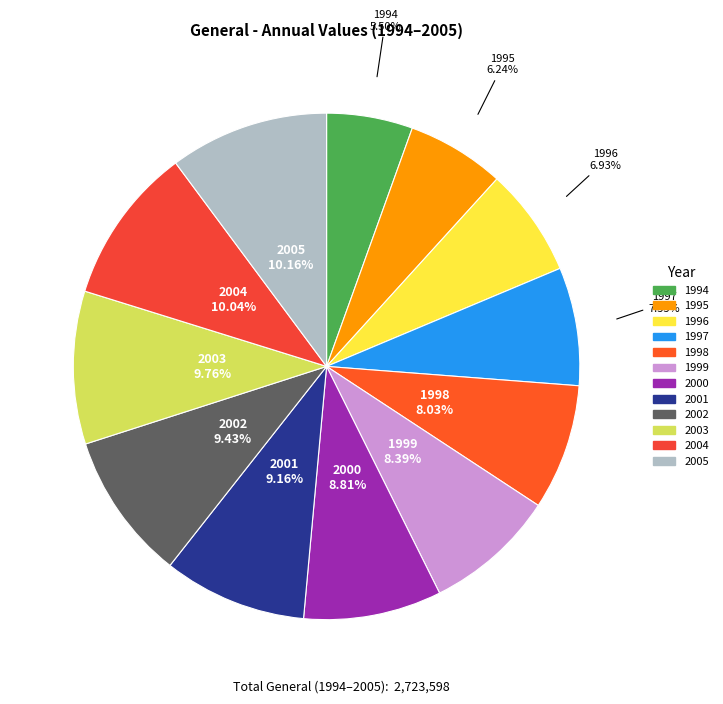

The 2000 slice represents 9% of the pie. True or false?

True